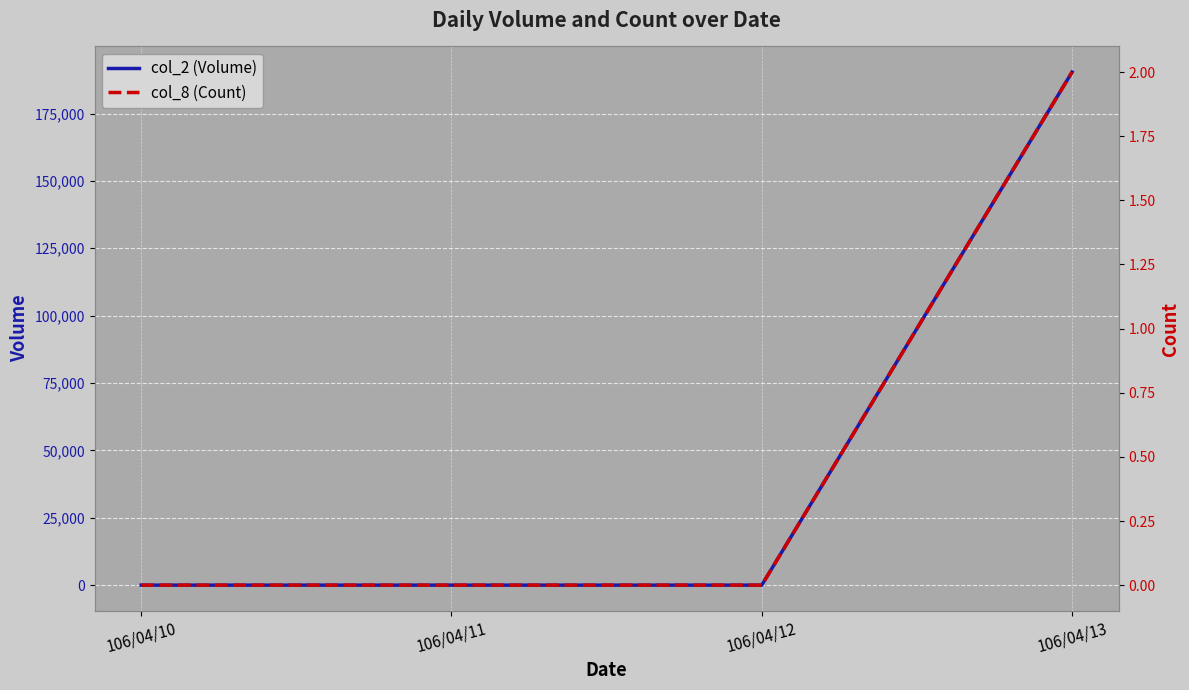

The col_8 (Count) series shows 2 at 106/04/13. True or false?

True